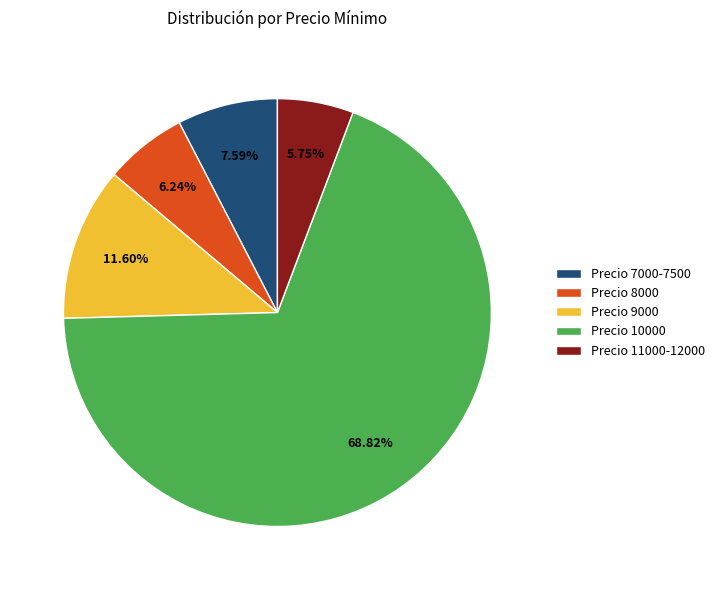

What is the ratio of the value at Precio 10000 to the value at Precio 9000?

5.9